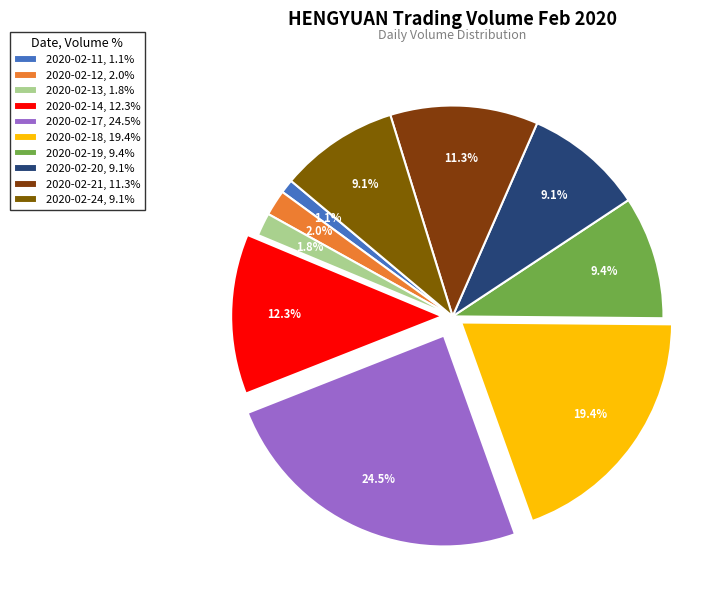

How many slices are in this pie chart?

10